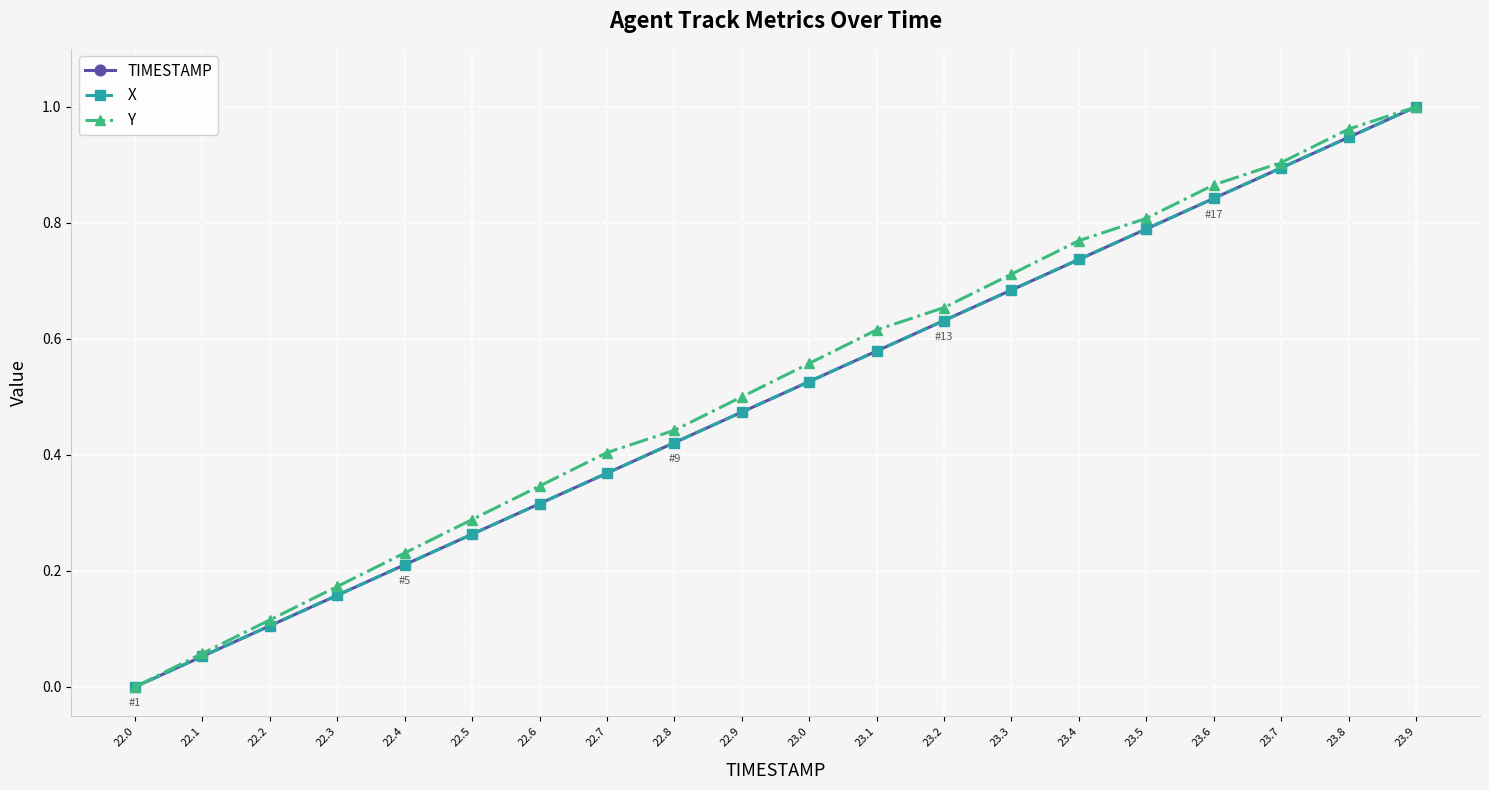

Which series has the largest total across all categories?

Y